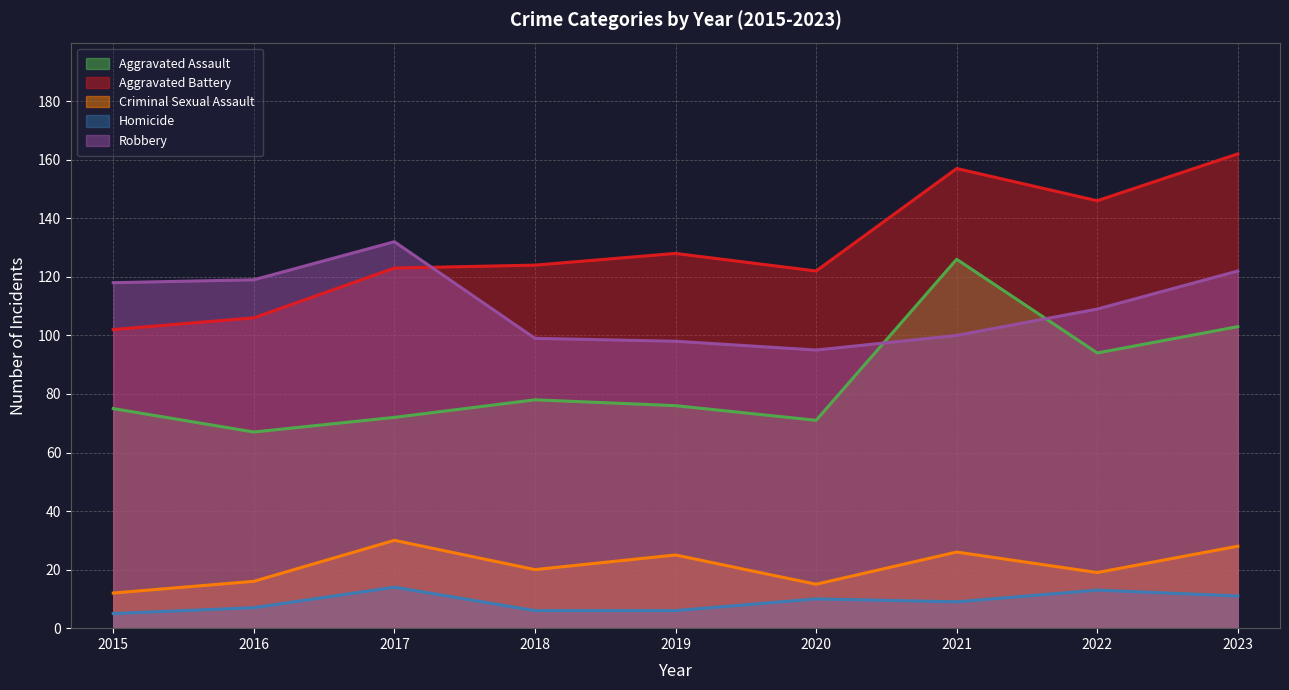

True or false: Aggravated Assault has a value of 36 at 2018.

False